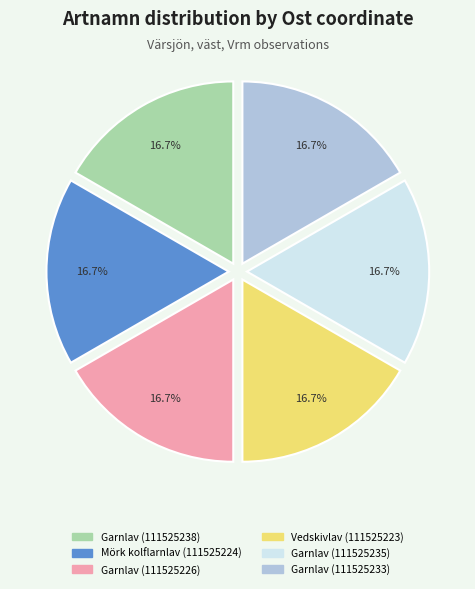

What is the ratio of the value at Garnlav (111525233) to the value at Garnlav (111525238)?

1.0